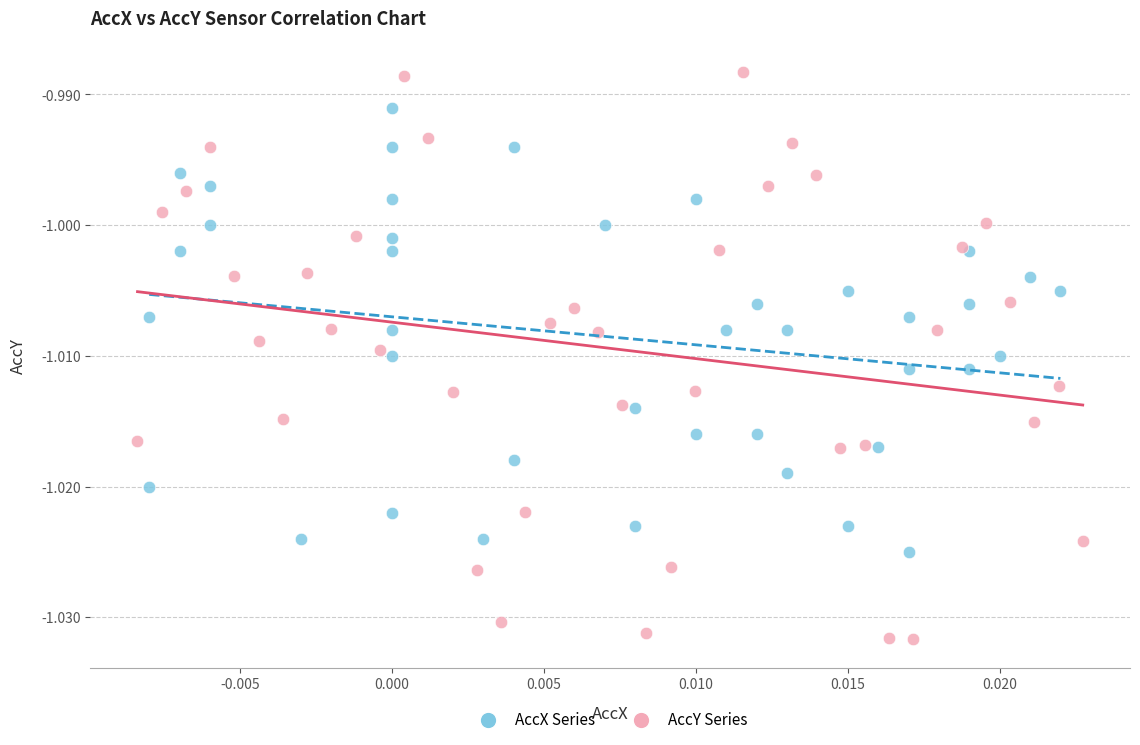

Which series has the widest spread of Y values?

AccY Series